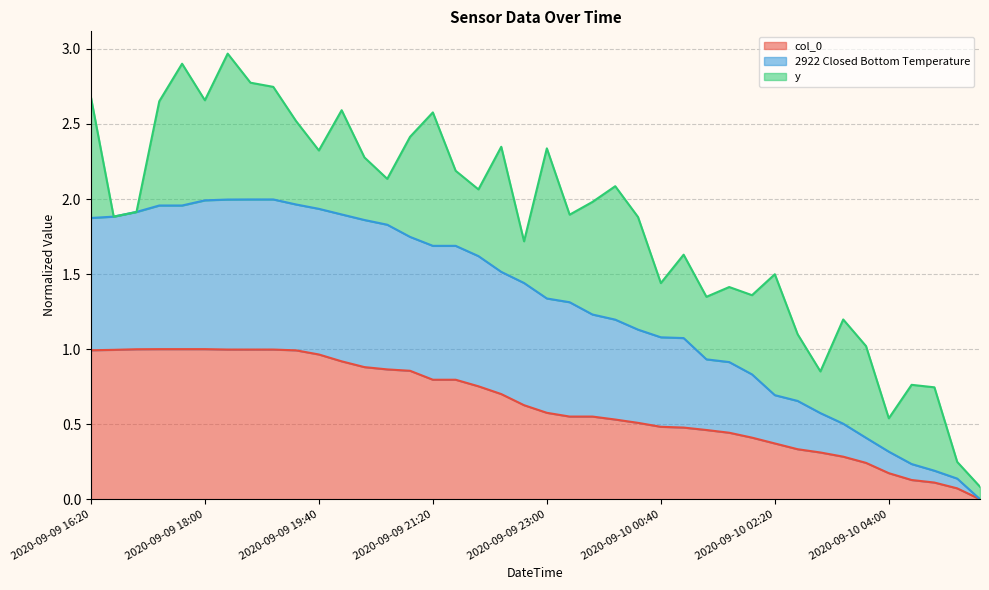

What value does the col_0 series have at 2020-09-09 17:00?

1.0